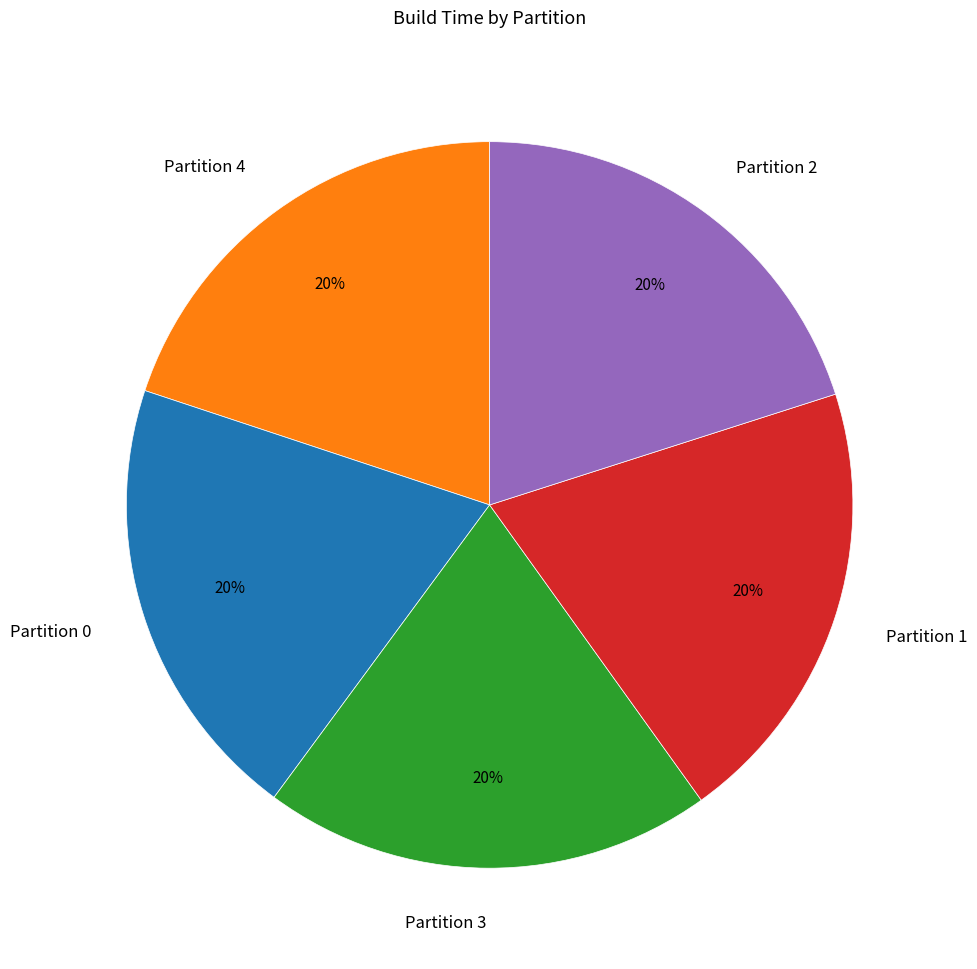

True or false: Partition 0 accounts for 14% of the total.

False